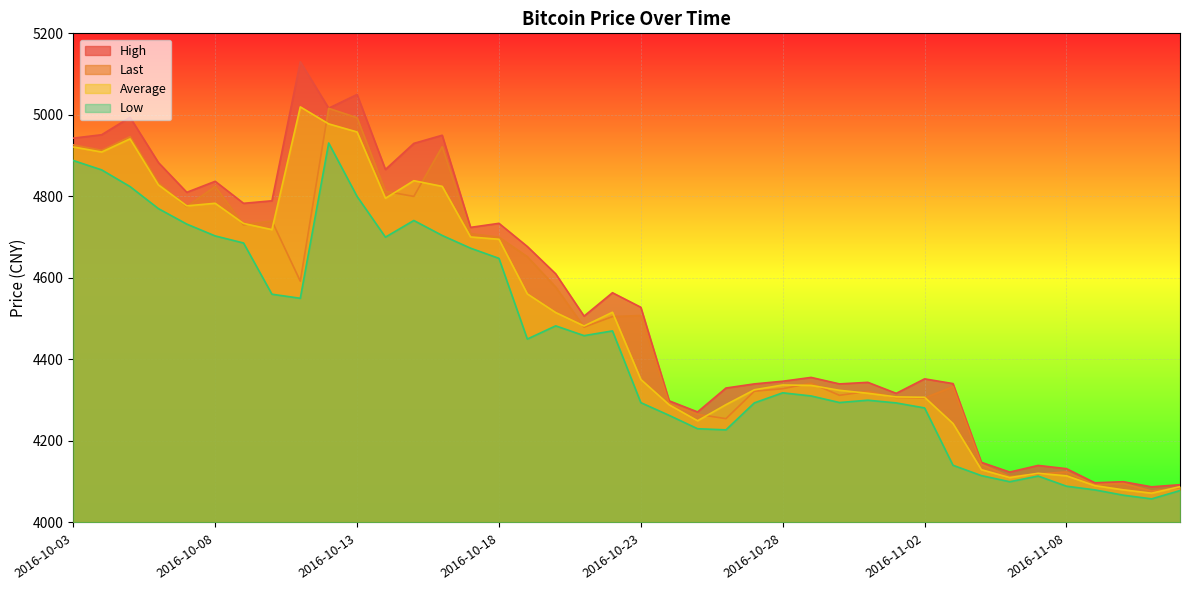

Reading left to right, what are all the values shown in this chart?

High: 2016-10-03=4942.9	2016-10-04=4951.3	2016-10-05=4994.0	2016-10-06=4883.0	2016-10-07=4810.0	2016-10-08=4837.0	2016-10-09=4783.0	2016-10-10=4789.2	2016-10-11=5130.4	2016-10-12=5016.4	2016-10-13=5050.0	2016-10-14=4866.0	2016-10-15=4930.0	2016-10-16=4950.0	2016-10-17=4724.0	2016-10-18=4733.9	2016-10-19=4677.0	2016-10-20=4610.0	2016-10-21=4506.3	2016-10-22=4563.6	2016-10-23=4528.0	2016-10-24=4298.4	2016-10-25=4271.2	2016-10-26=4329.9	2016-10-27=4340.0	2016-10-28=4346.5	2016-10-29=4355.9	2016-10-30=4340.0	2016-10-31=4343.8	2016-11-01=4316.8	2016-11-02=4352.4	2016-11-03=4340.7	2016-11-04=4147.6	2016-11-05=4123.7	2016-11-06=4140.0	2016-11-08=4132.0	2016-11-09=4097.4	2016-11-10=4100.0	2016-11-11=4087.5	2016-11-12=4092.7
Low: 2016-10-03=4888.0	2016-10-04=4865.0	2016-10-05=4824.1	2016-10-06=4770.0	2016-10-07=4732.0	2016-10-08=4703.0	2016-10-09=4685.6	2016-10-10=4560.0	2016-10-11=4550.0	2016-10-12=4931.0	2016-10-13=4800.0	2016-10-14=4700.0	2016-10-15=4740.9	2016-10-16=4704.2	2016-10-17=4672.9	2016-10-18=4648.0	2016-10-19=4450.0	2016-10-20=4482.4	2016-10-21=4458.4	2016-10-22=4470.0	2016-10-23=4294.0	2016-10-24=4262.8	2016-10-25=4230.0	2016-10-26=4227.2	2016-10-27=4293.4	2016-10-28=4318.1	2016-10-29=4310.4	2016-10-30=4294.3	2016-10-31=4300.0	2016-11-01=4293.3	2016-11-02=4281.0	2016-11-03=4140.4	2016-11-04=4115.0	2016-11-05=4100.0	2016-11-06=4113.9	2016-11-08=4089.0	2016-11-09=4080.0	2016-11-10=4067.0	2016-11-11=4057.9	2016-11-12=4078.3
Last: 2016-10-03=4926.5	2016-10-04=4913.0	2016-10-05=4946.4	2016-10-06=4833.3	2016-10-07=4775.1	2016-10-08=4824.4	2016-10-09=4730.2	2016-10-10=4739.8	2016-10-11=4592.0	2016-10-12=5016.0	2016-10-13=4993.0	2016-10-14=4812.5	2016-10-15=4799.9	2016-10-16=4921.9	2016-10-17=4708.7	2016-10-18=4700.0	2016-10-19=4652.1	2016-10-20=4577.5	2016-10-21=4479.2	2016-10-22=4505.1	2016-10-23=4507.8	2016-10-24=4291.6	2016-10-25=4265.4	2016-10-26=4254.7	2016-10-27=4321.9	2016-10-28=4328.2	2016-10-29=4341.8	2016-10-30=4312.0	2016-10-31=4321.6	2016-11-01=4306.8	2016-11-02=4305.5	2016-11-03=4333.2	2016-11-04=4142.4	2016-11-05=4112.7	2016-11-06=4119.0	2016-11-08=4124.1	2016-11-09=4092.7	2016-11-10=4095.8	2016-11-11=4077.3	2016-11-12=4085.0
Average: 2016-10-03=4921.3	2016-10-04=4908.9	2016-10-05=4941.1	2016-10-06=4828.2	2016-10-07=4776.8	2016-10-08=4783.1	2016-10-09=4733.5	2016-10-10=4718.5	2016-10-11=5019.6	2016-10-12=4977.8	2016-10-13=4958.1	2016-10-14=4795.3	2016-10-15=4838.5	2016-10-16=4824.6	2016-10-17=4700.4	2016-10-18=4694.8	2016-10-19=4560.8	2016-10-20=4515.1	2016-10-21=4482.1	2016-10-22=4515.7	2016-10-23=4350.9	2016-10-24=4288.7	2016-10-25=4249.6	2016-10-26=4289.1	2016-10-27=4325.6	2016-10-28=4337.3	2016-10-29=4336.4	2016-10-30=4324.3	2016-10-31=4317.1	2016-11-01=4308.1	2016-11-02=4307.2	2016-11-03=4242.8	2016-11-04=4129.5	2016-11-05=4110.2	2016-11-06=4120.7	2016-11-08=4114.5	2016-11-09=4090.4	2016-11-10=4080.2	2016-11-11=4071.9	2016-11-12=4087.9